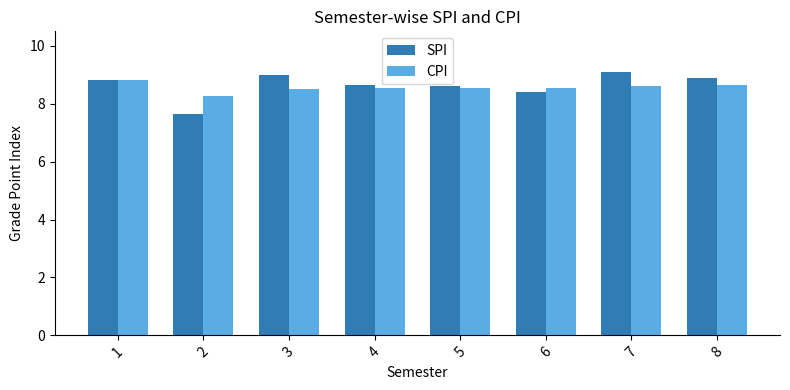

Are the bars grouped side by side (vs. stacked)?

Yes